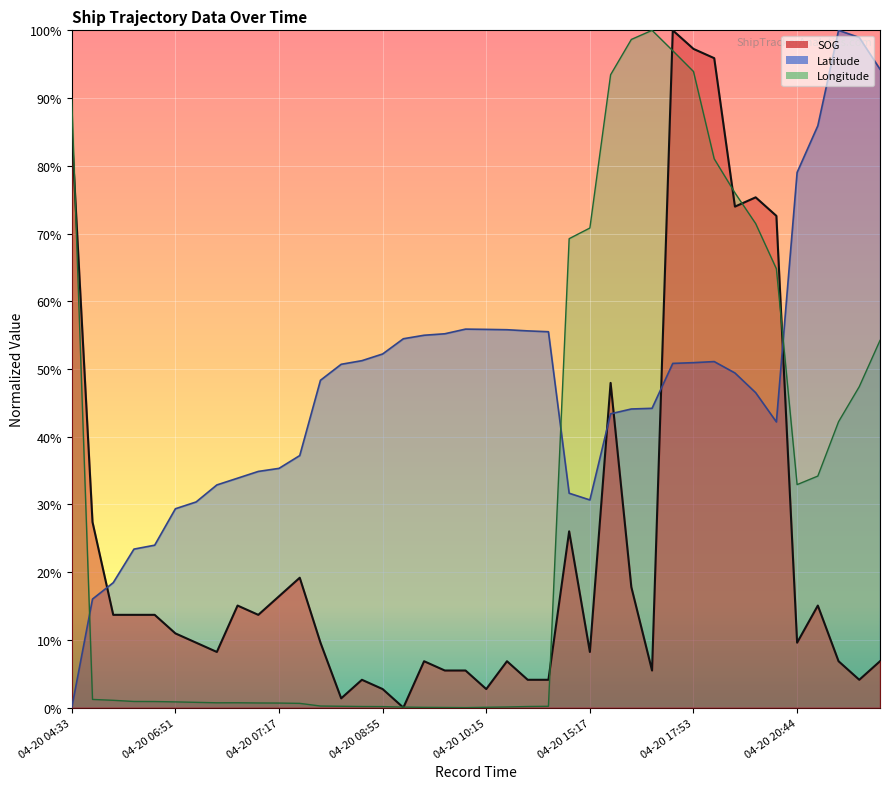

Which series ends up on top after the final intersection of Longitude and SOG?

Longitude